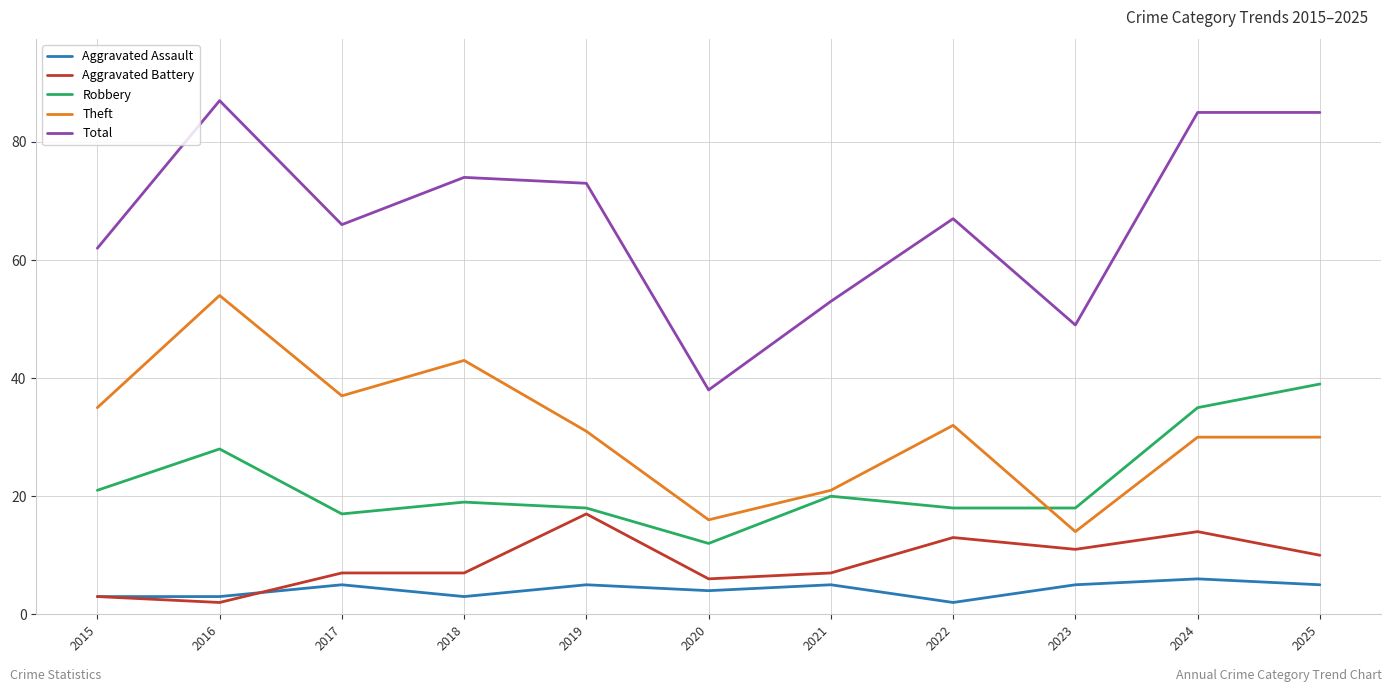

Reading left to right, what are all the values shown in this chart?

Aggravated Assault: 2015=3	2016=3	2017=5	2018=3	2019=5	2020=4	2021=5	2022=2	2023=5	2024=6	2025=5
Aggravated Battery: 2015=3	2016=2	2017=7	2018=7	2019=17	2020=6	2021=7	2022=13	2023=11	2024=14	2025=10
Robbery: 2015=21	2016=28	2017=17	2018=19	2019=18	2020=12	2021=20	2022=18	2023=18	2024=35	2025=39
Theft: 2015=35	2016=54	2017=37	2018=43	2019=31	2020=16	2021=21	2022=32	2023=14	2024=30	2025=30
Total: 2015=62	2016=87	2017=66	2018=74	2019=73	2020=38	2021=53	2022=67	2023=49	2024=85	2025=85